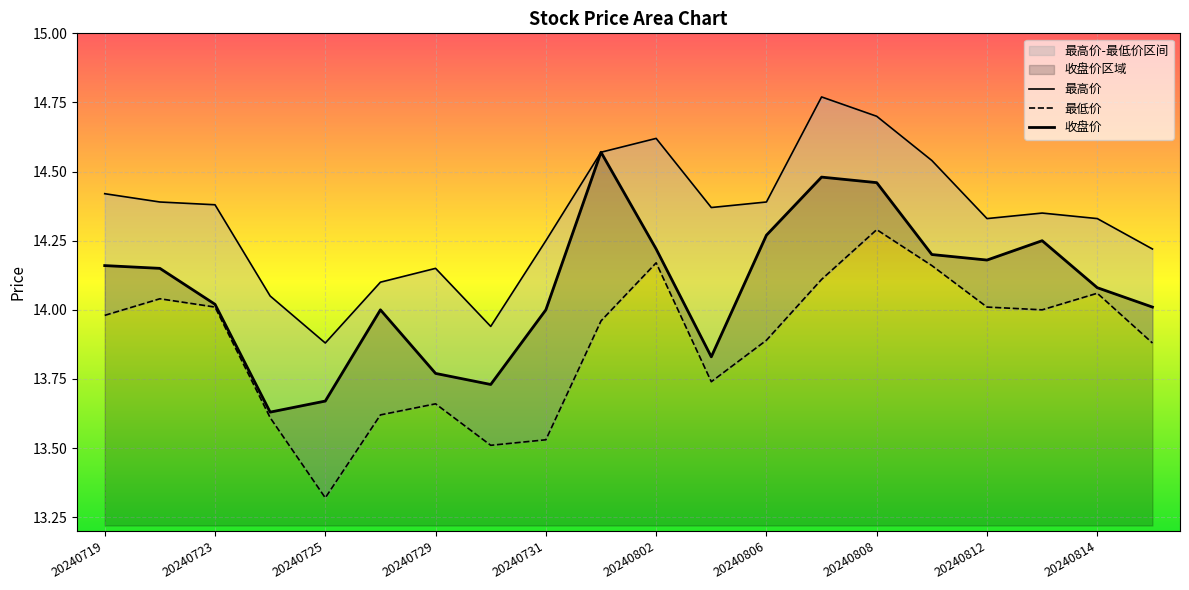

Where is 最高价 nearest to the value 14?

20240724